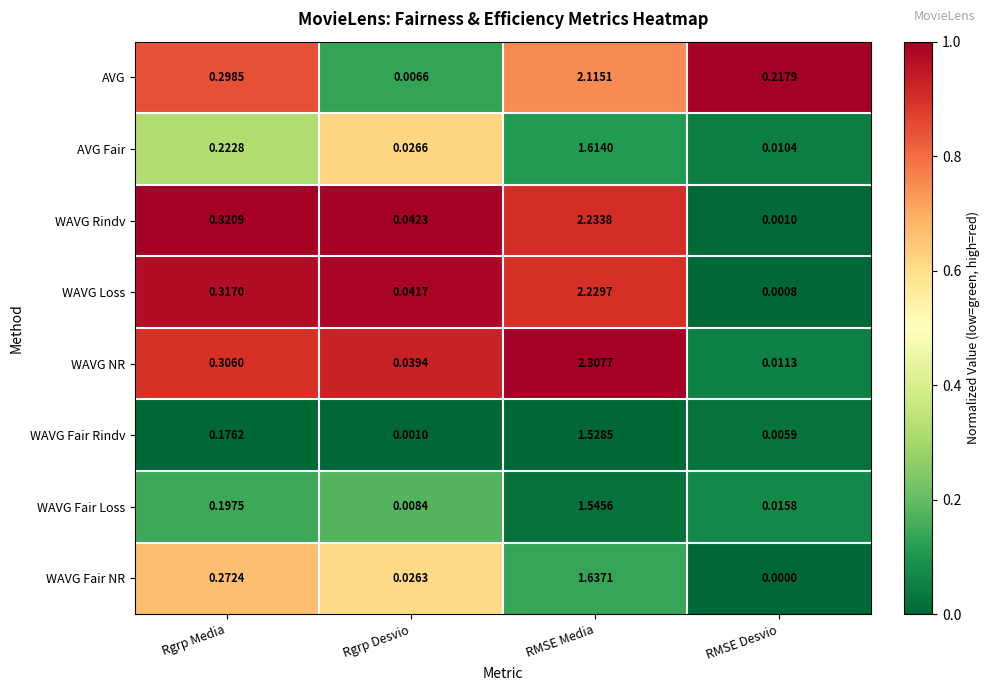

Where is AVG Fair nearest to the value 0?

RMSE Desvio